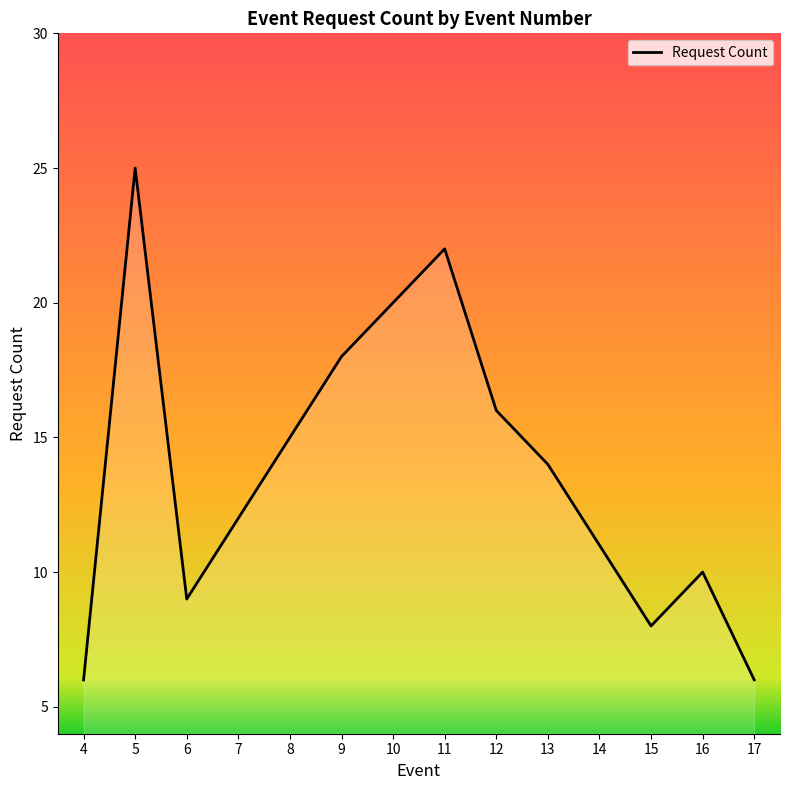

True or false: the data has more than 1 interior local peaks.

True